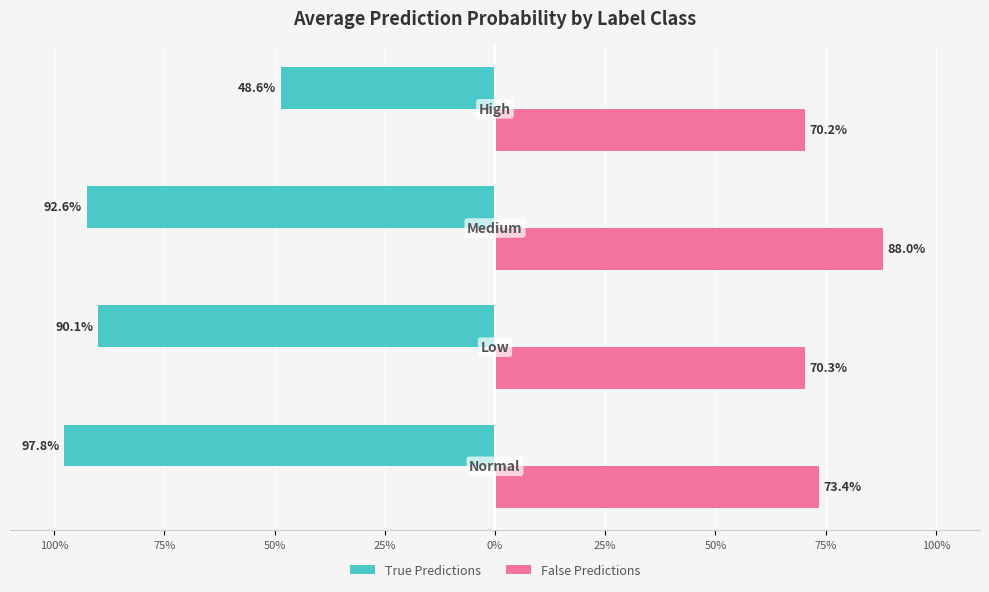

Reading left to right, list all the values displayed in this chart.

True Predictions: -1.0	-0.9	-0.9	-0.5
False Predictions: 0.7	0.7	0.9	0.7